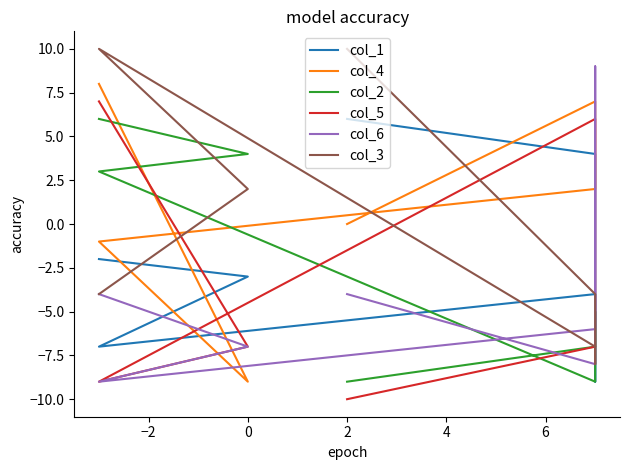

What is the maximum value for col_1?

6